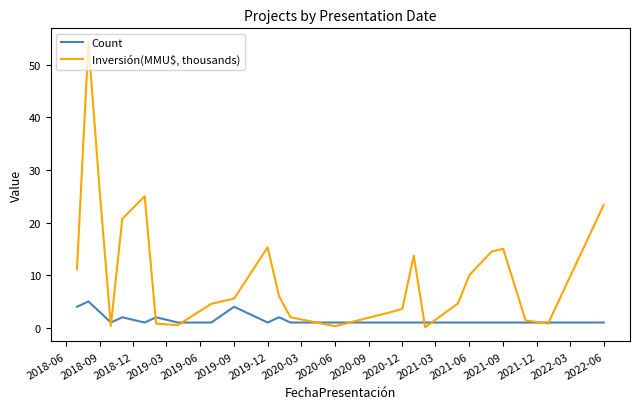

True or false: Inversión(MMU$, thousands) has more than 0 interior local peaks.

True